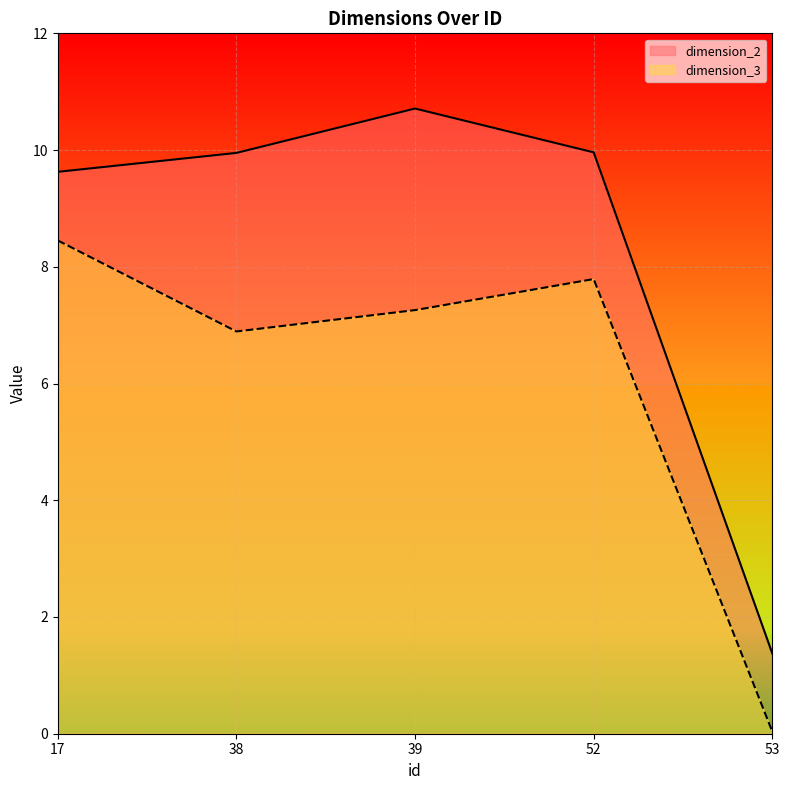

Reading right to left, transcribe all the data shown in this chart.

dimension_2: 1.4	10.0	10.7	10.0	9.6
dimension_3: 0.0	7.8	7.3	6.9	8.5